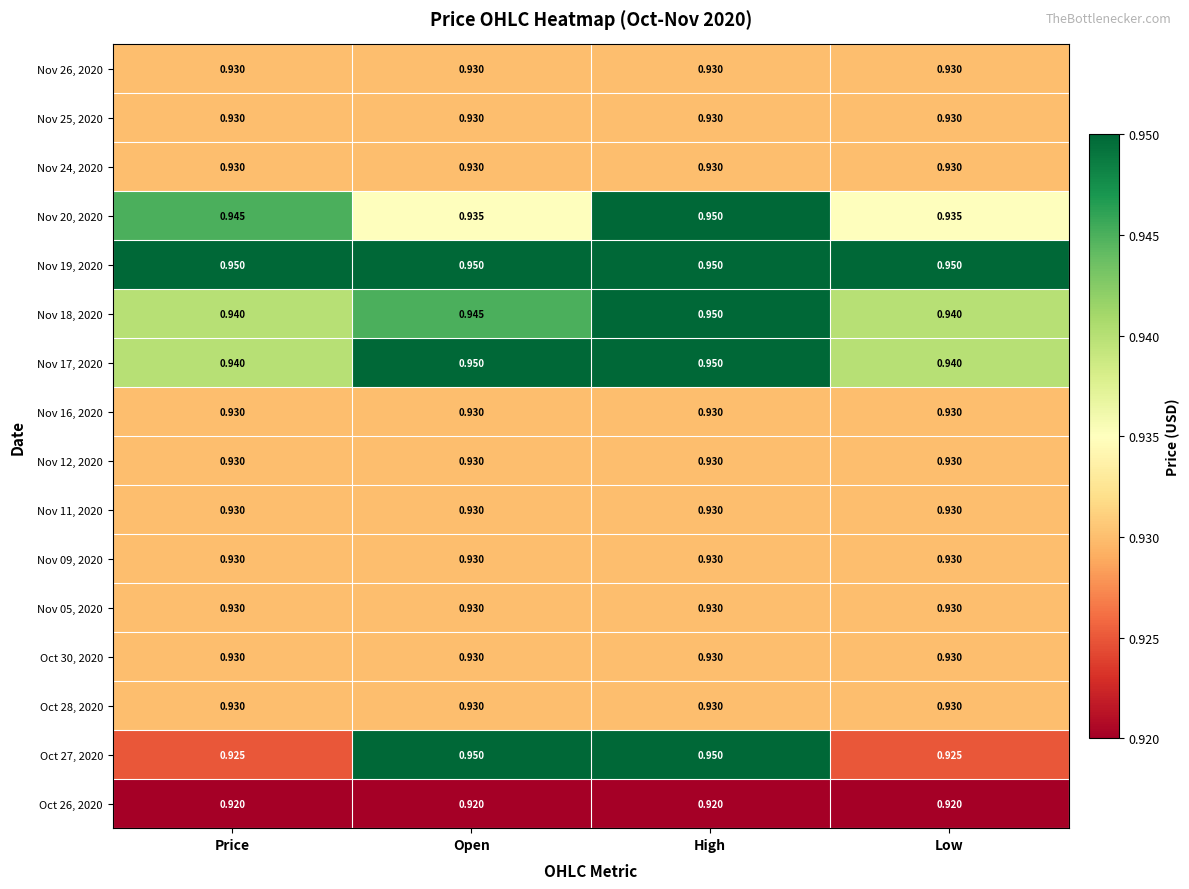

Is the value of Nov 25, 2020 at Open greater than the value of Oct 26, 2020 at Price?

Yes